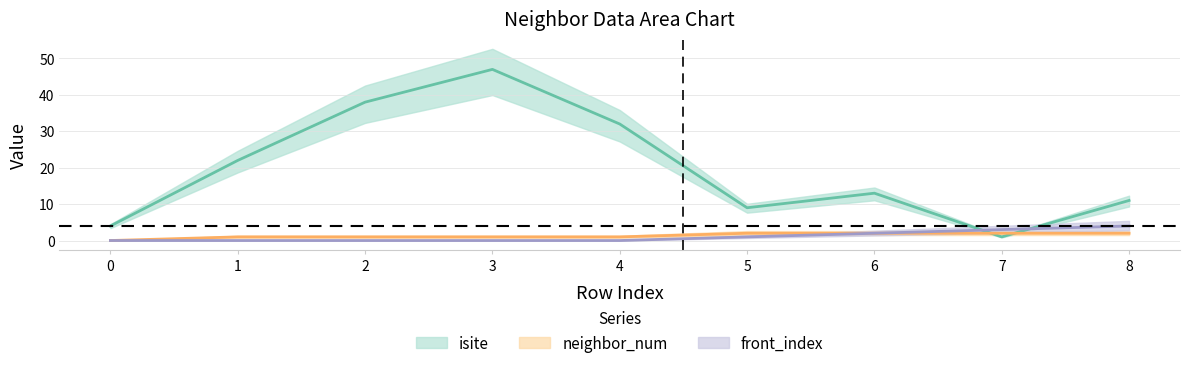

Which has a higher value, 5 or 1?

1